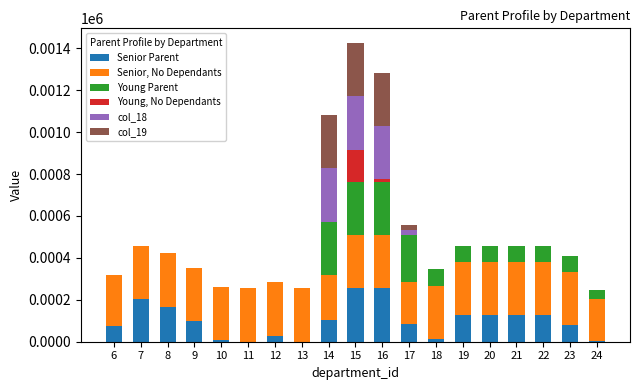

What is the maximum value for Senior Parent?

254